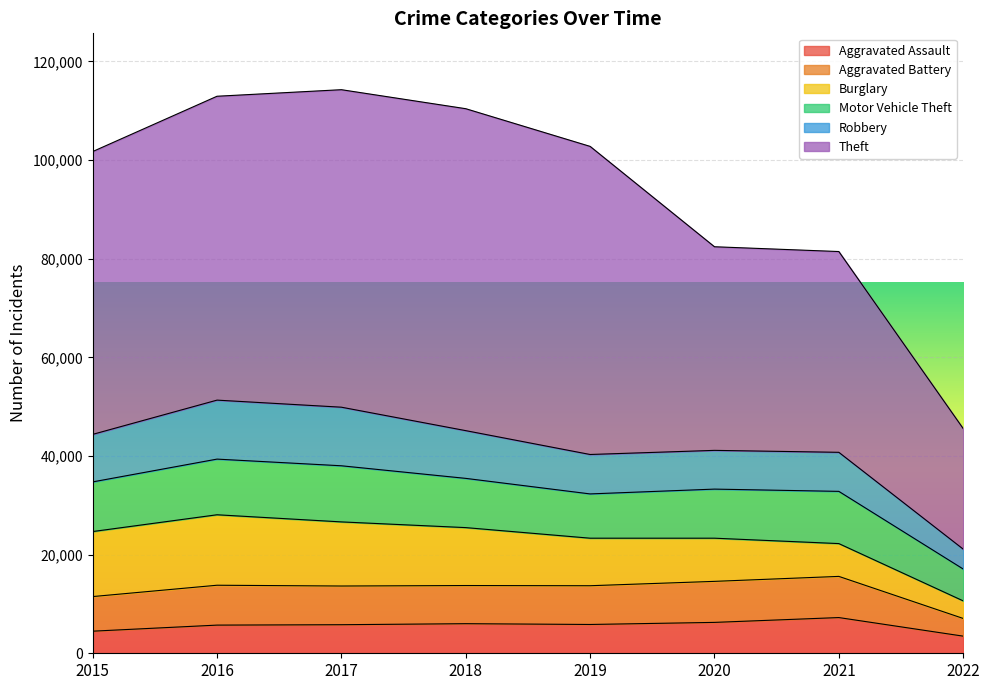

The Robbery series shows 7919 at 2021. True or false?

True